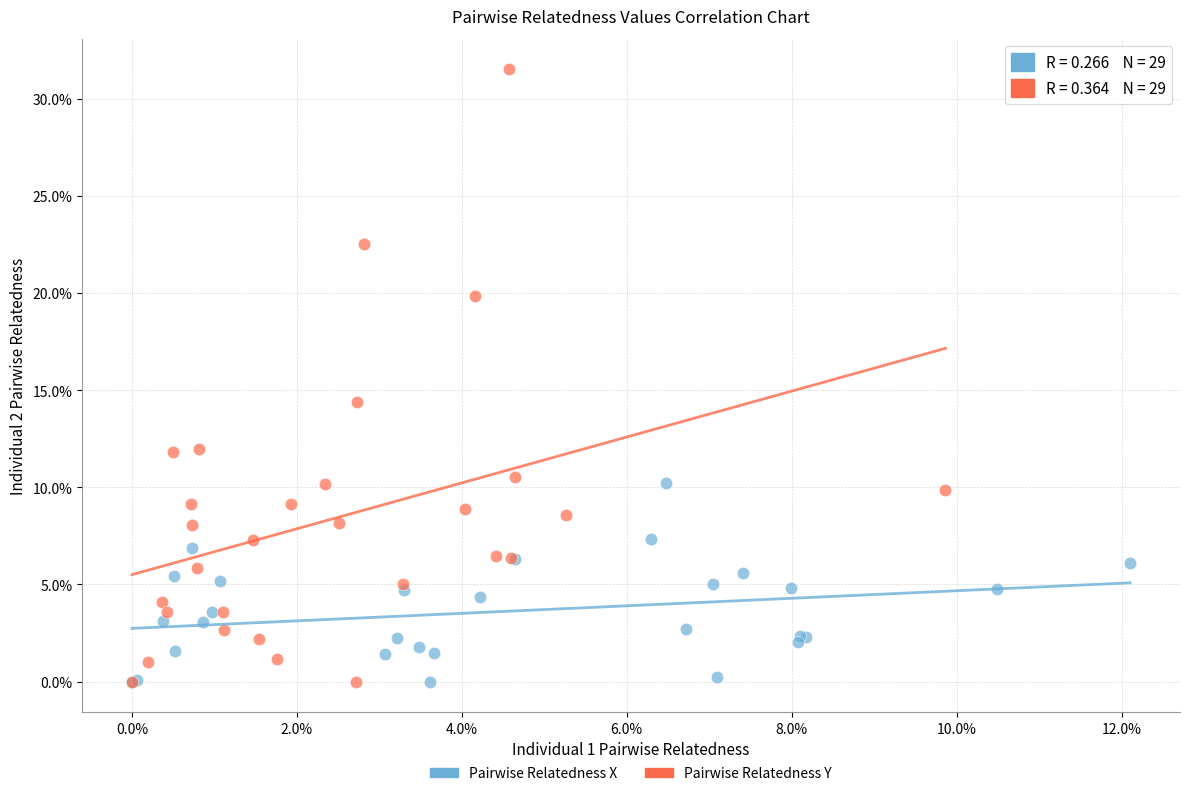

Which series reaches the maximum Y coordinate?

Pairwise Relatedness Y